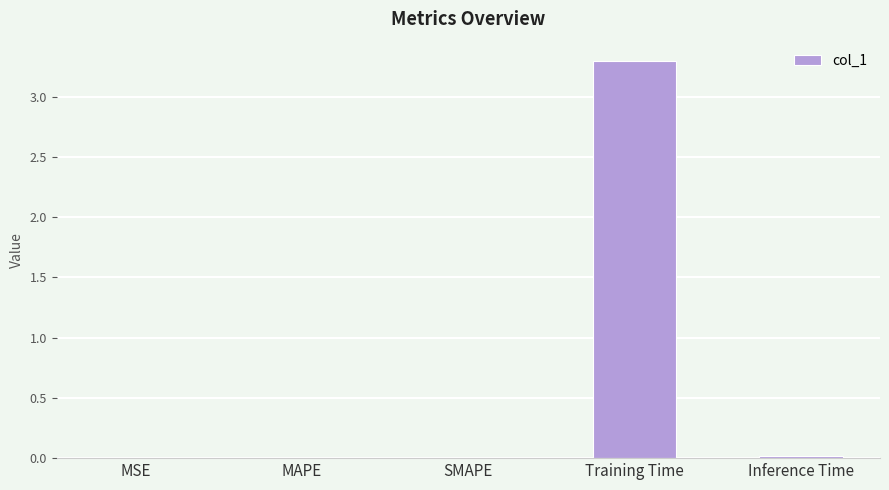

At which category does the chart reach its peak across all series?

Training Time